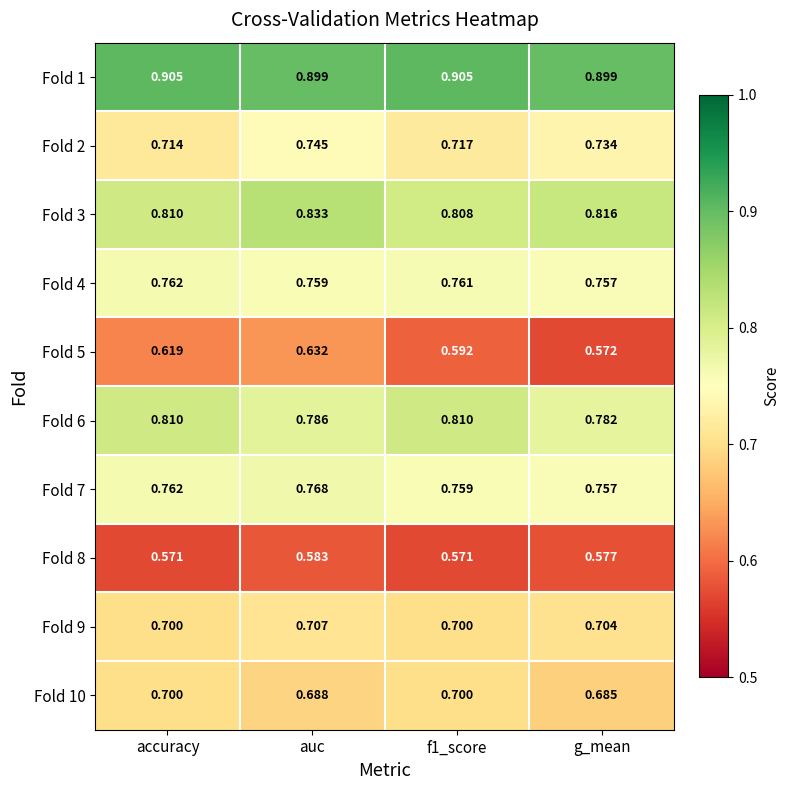

Where is Fold 10 nearest to the value 0?

g_mean